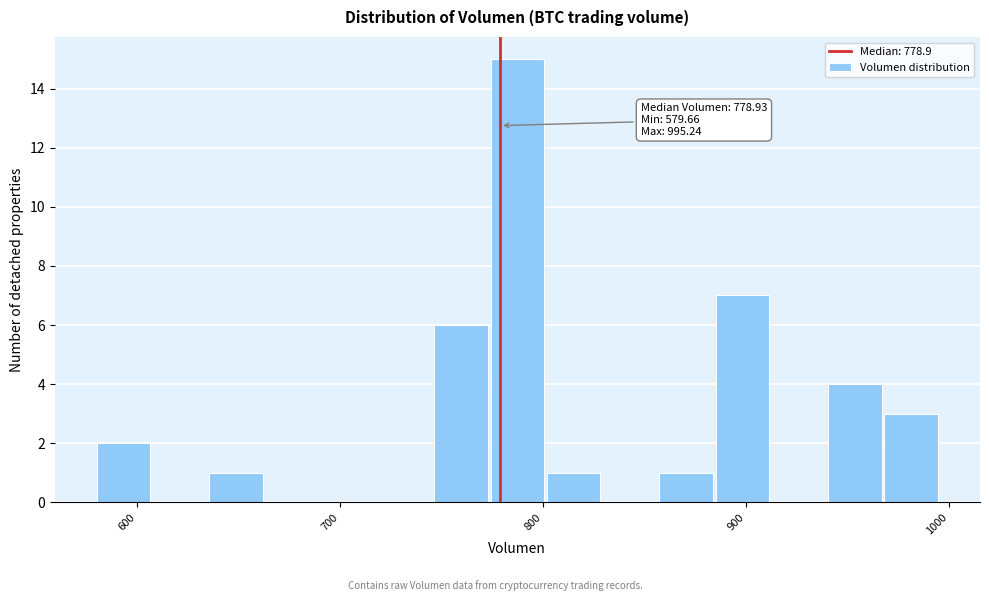

Around what value on the x-axis is the tallest bar? Give the approximate position of its centre, as read against the axis.

790